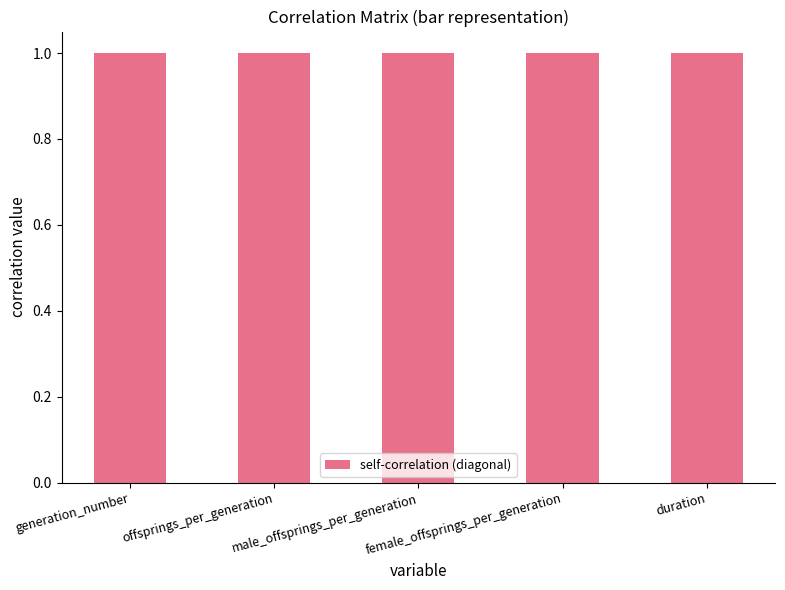

Between offsprings_per_generation and duration, which is larger?

duration